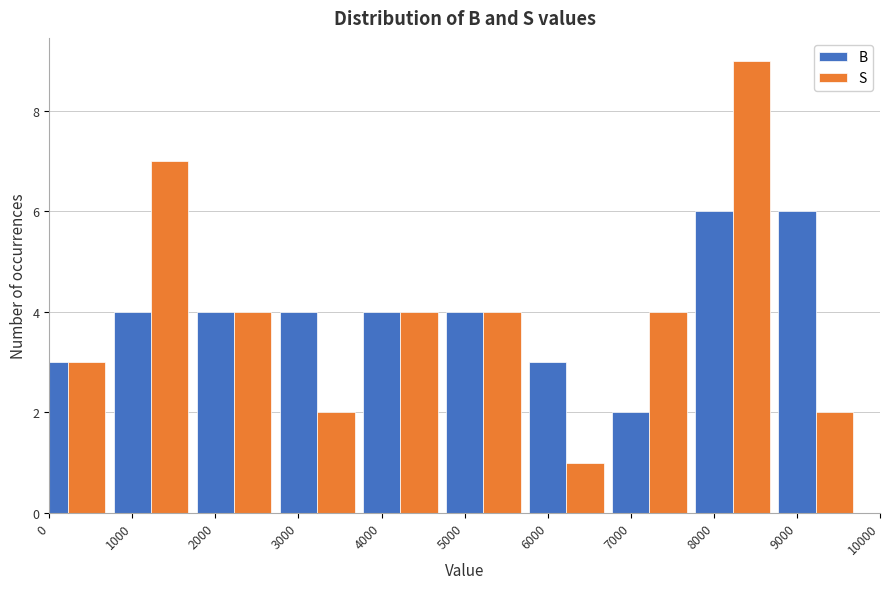

What is the average value of the S series?

4